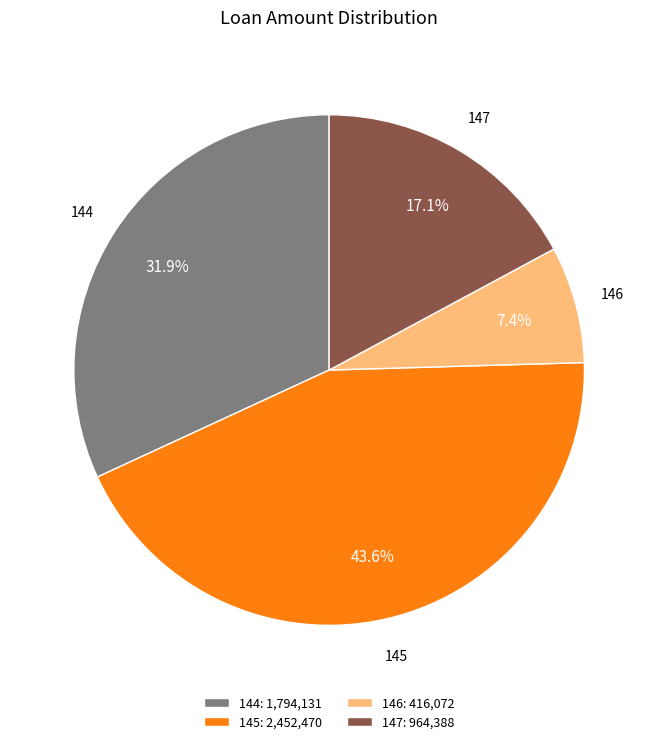

What percentage is NOT represented by 144?

68.1%